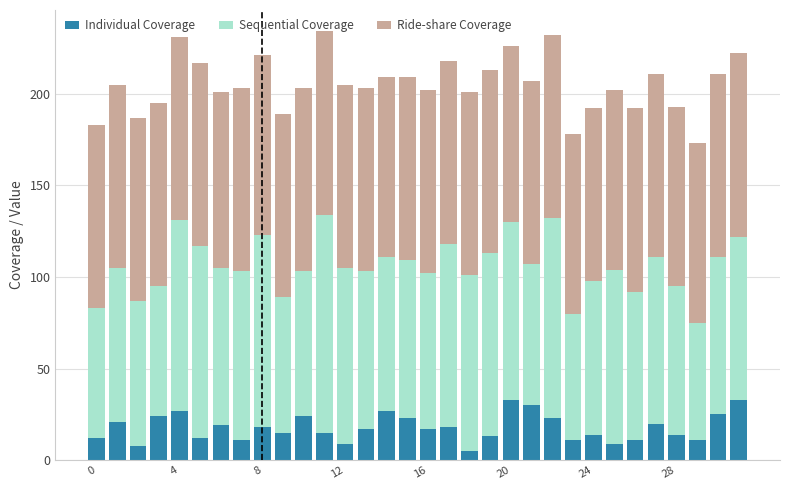

What is the value of the Individual Coverage bar at the 9th from the left?

18